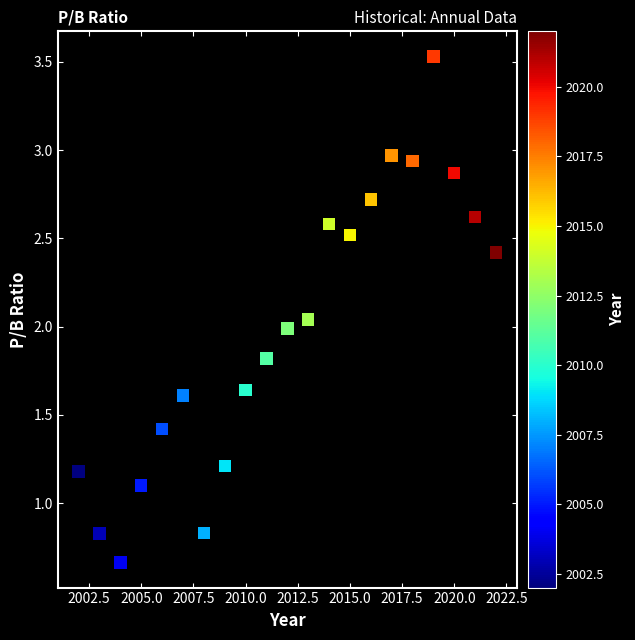

What is the range of X values (max minus min)?

20.0